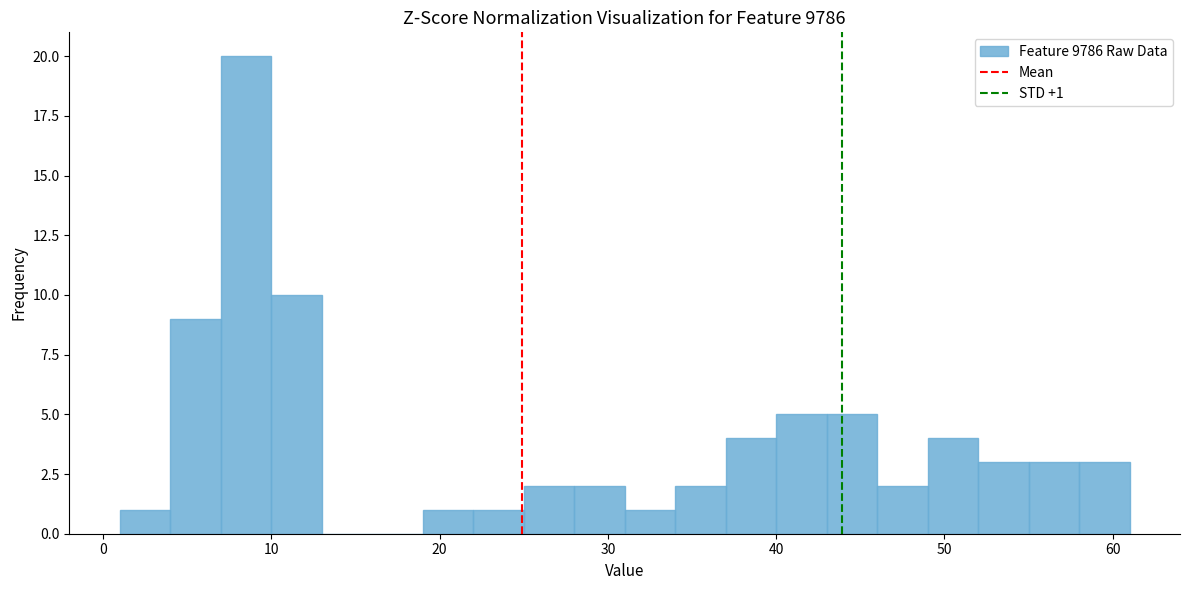

Read against the x-axis, roughly where is the centre of the tallest bar?

9